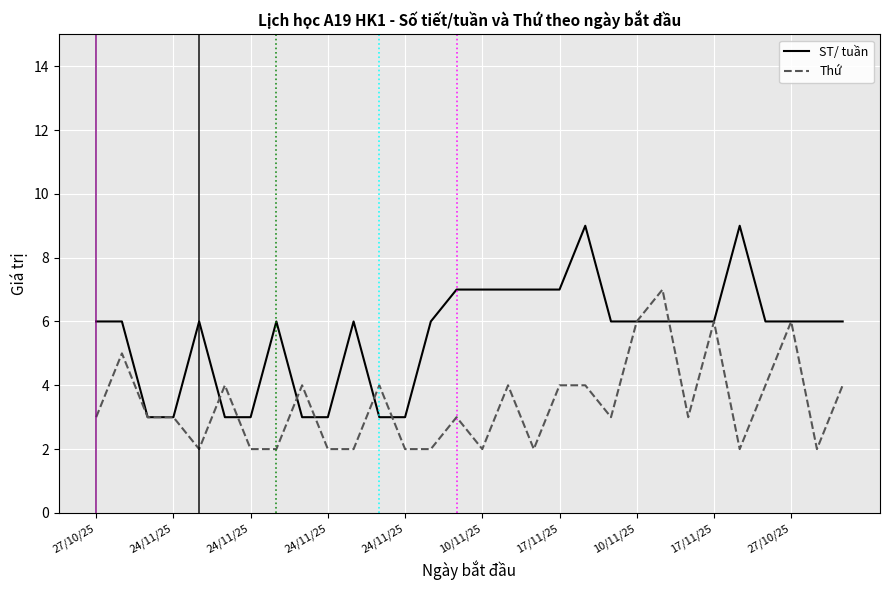

True or false: ST/ tuần and Thứ intersect in this chart.

True